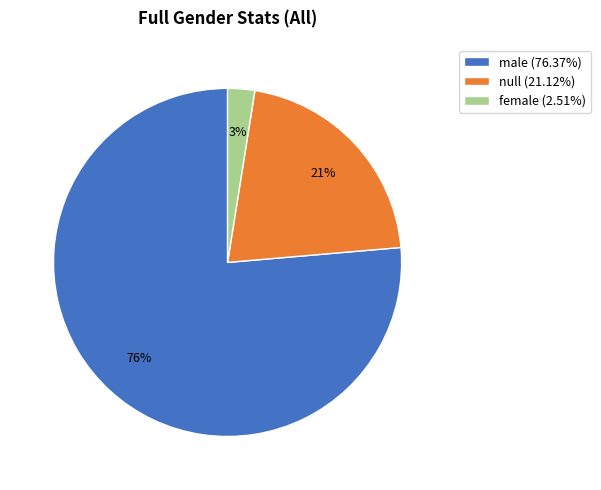

What is the ratio of the value at null (21.12%) to the value at male (76.37%)?

0.3